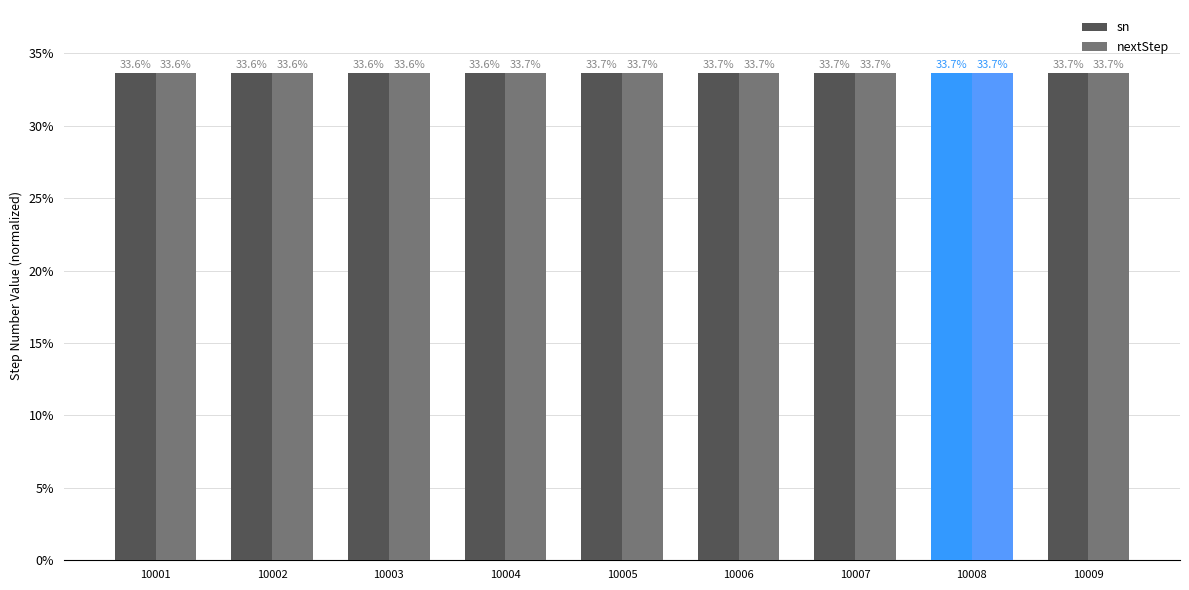

The sn series shows 33.6 at 10001. True or false?

True